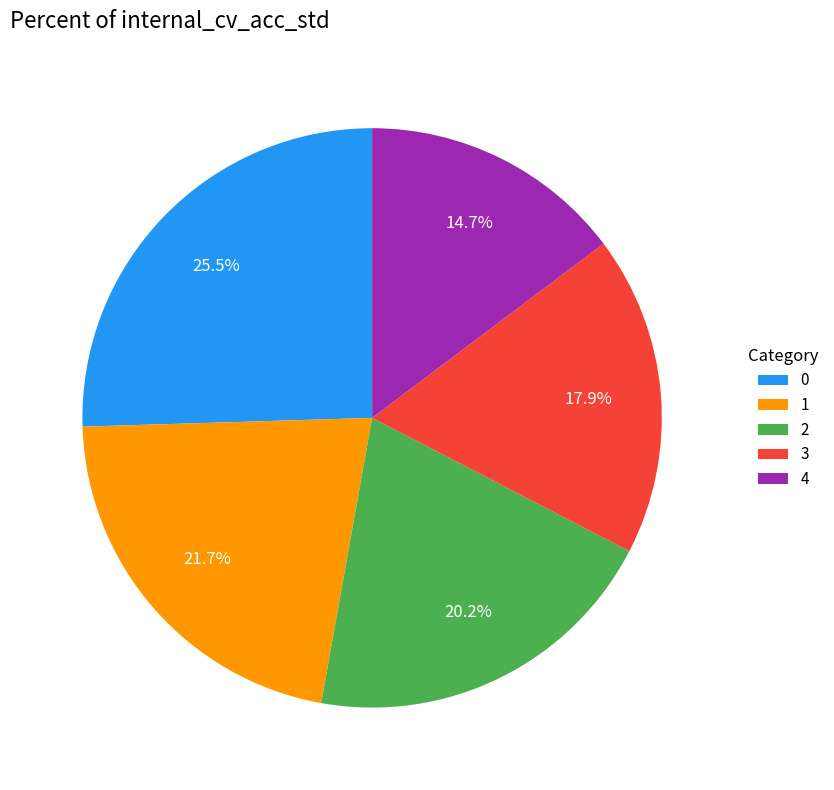

To the nearest percent, what percentage of the pie is 1?

22%